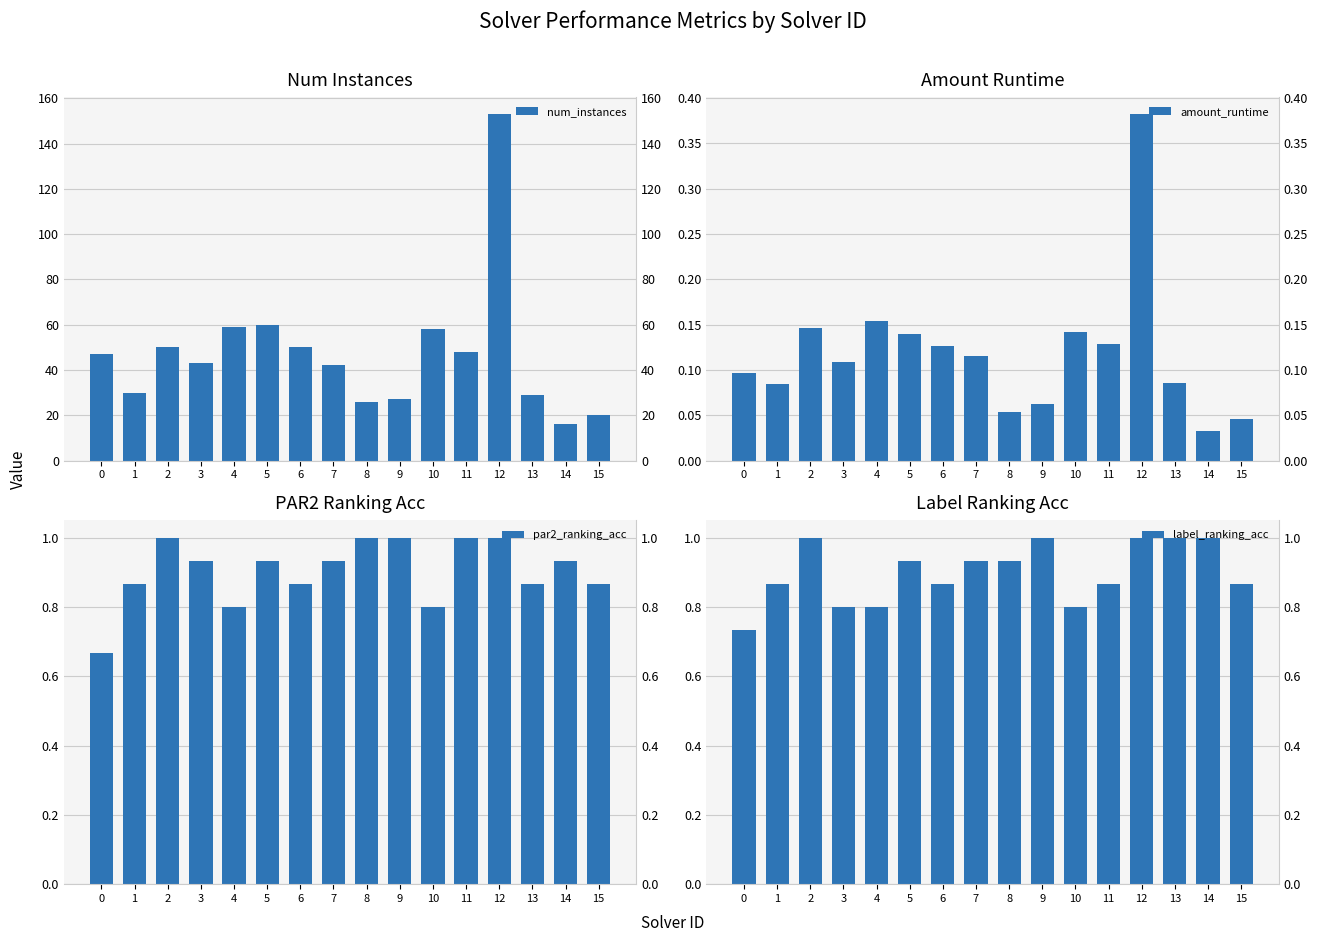

What is the difference between the num_instances values at 12 and 8?

127.0